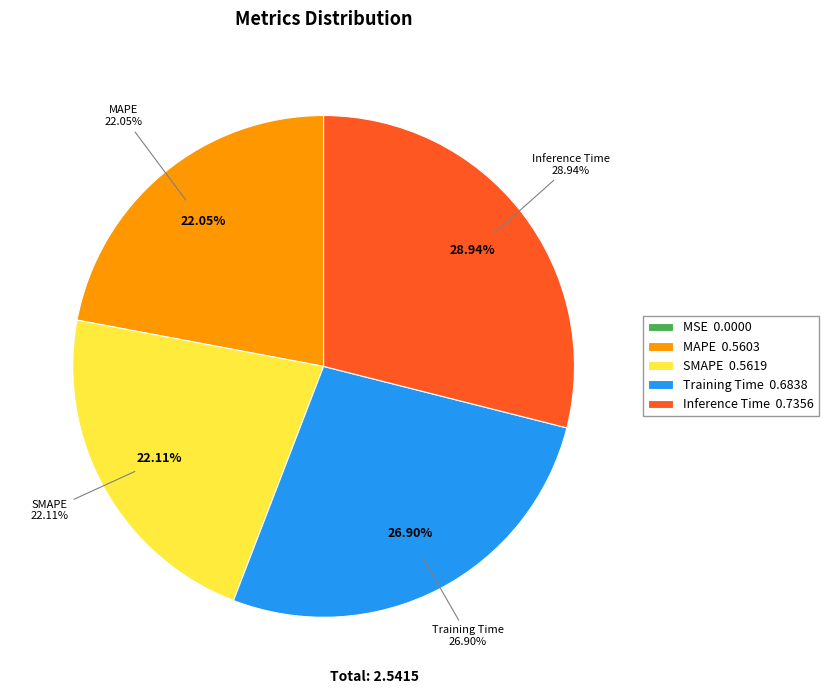

The MAPE slice represents 12% of the pie. True or false?

False